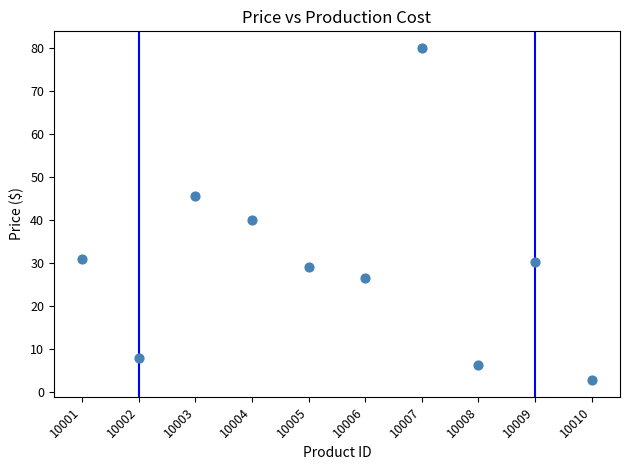

What is the average Y value?

29.9